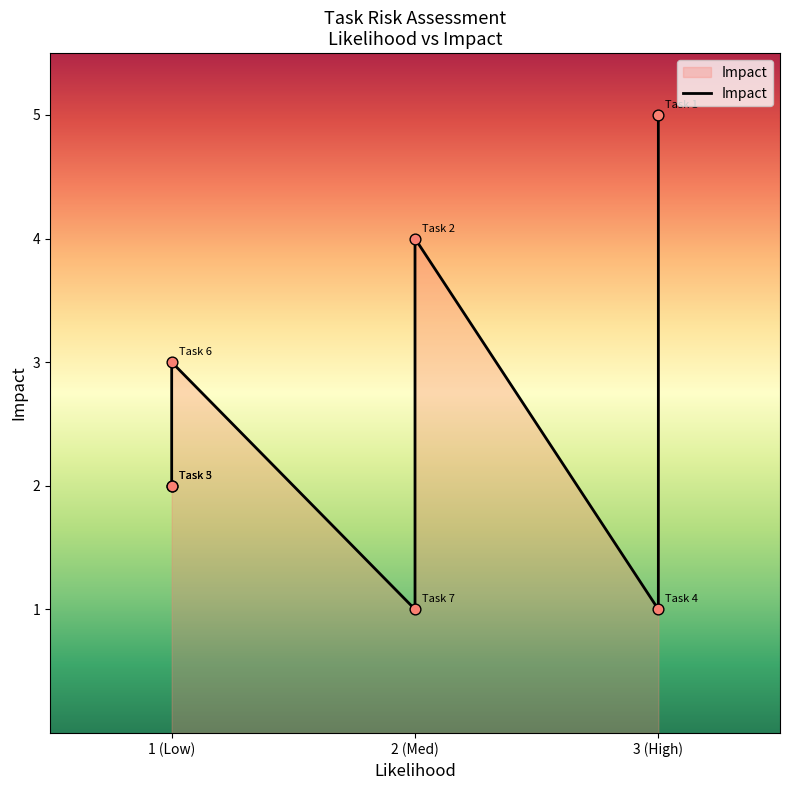

What is the change in value from 2 to 7?

-3